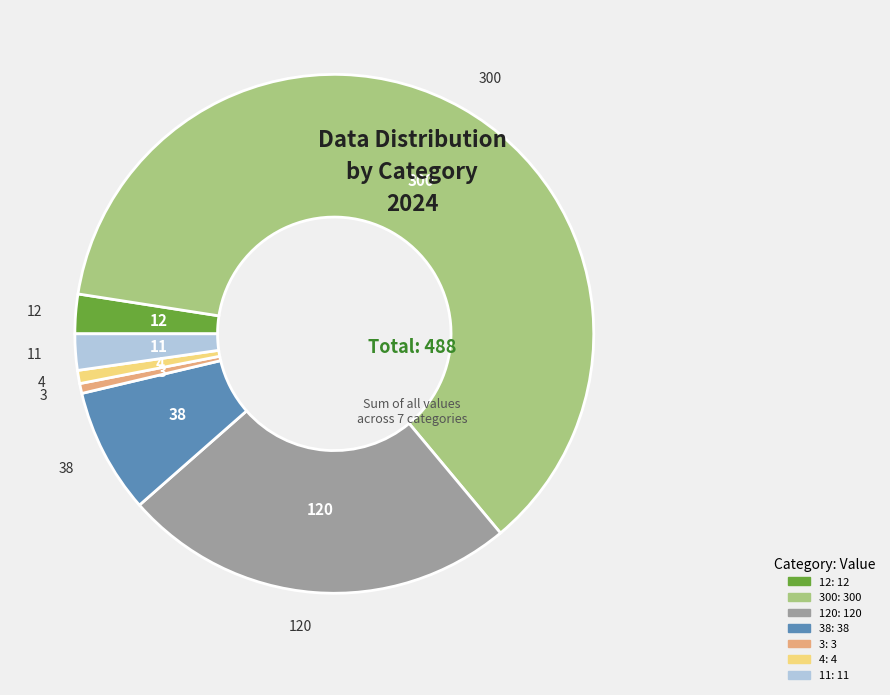

Does any single category account for the majority?

Yes